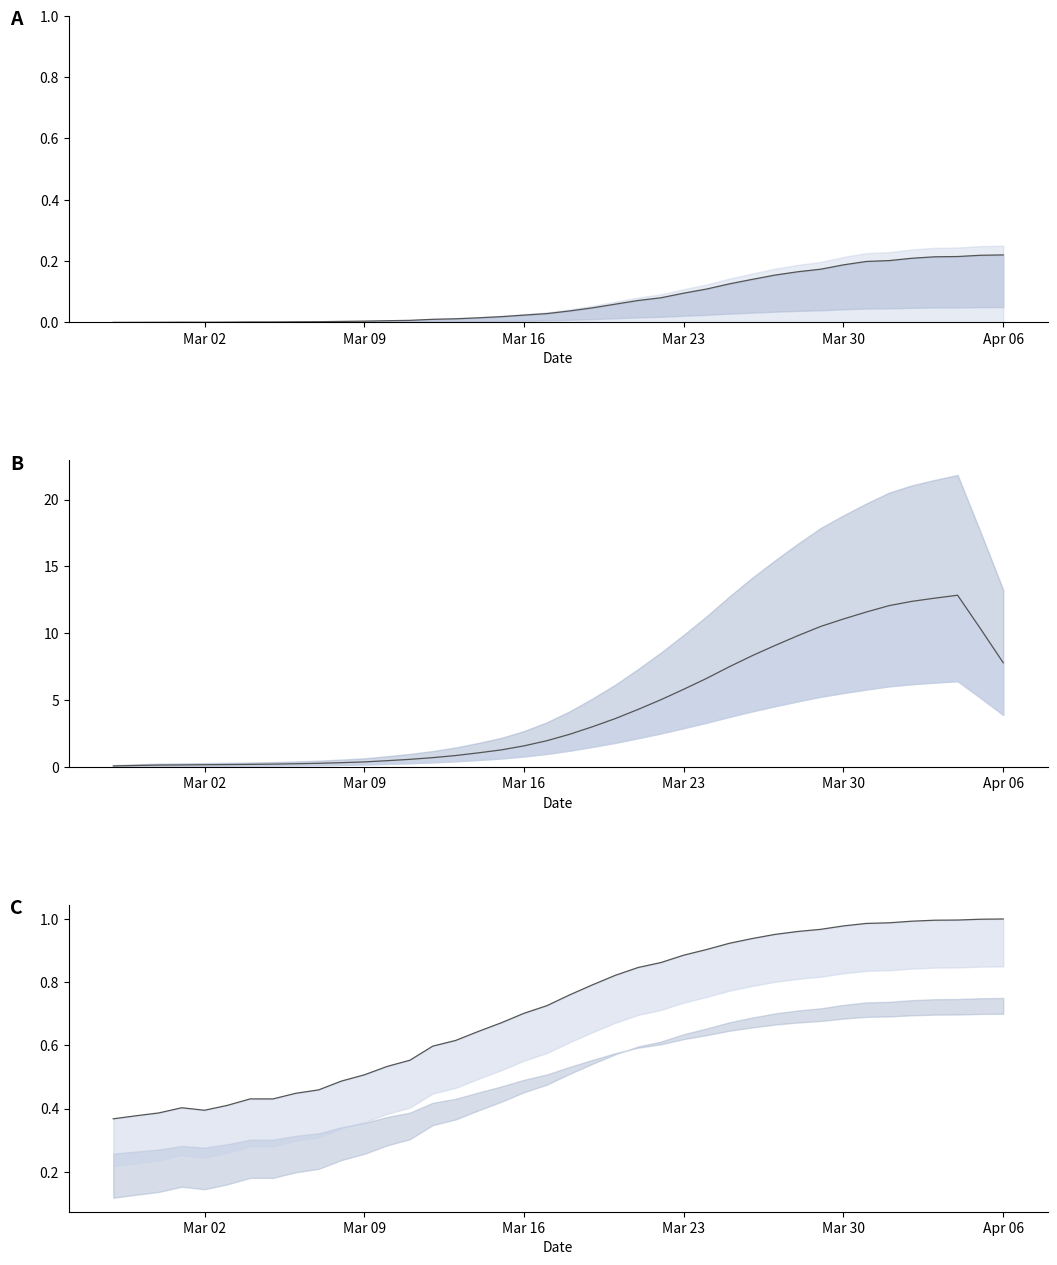

What is the total value across all series at Apr 06?

9.0